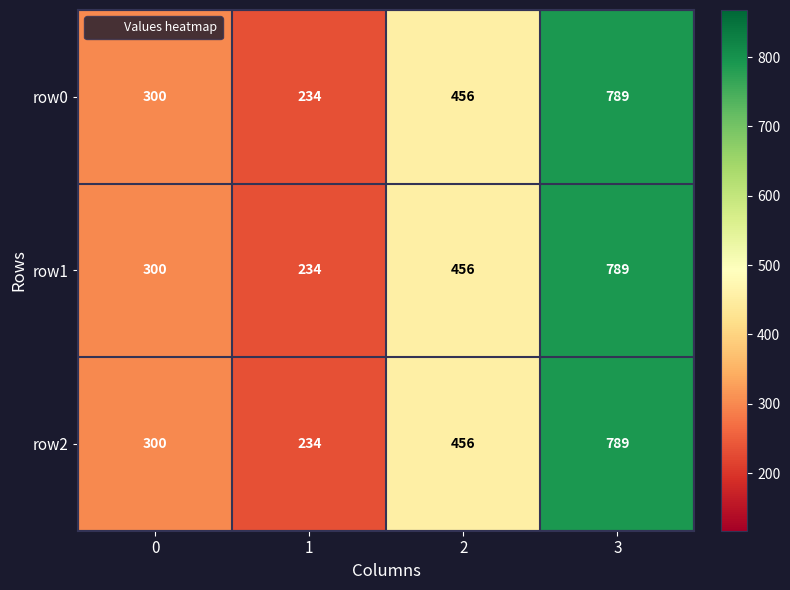

At which category is the sum across all series the highest?

3